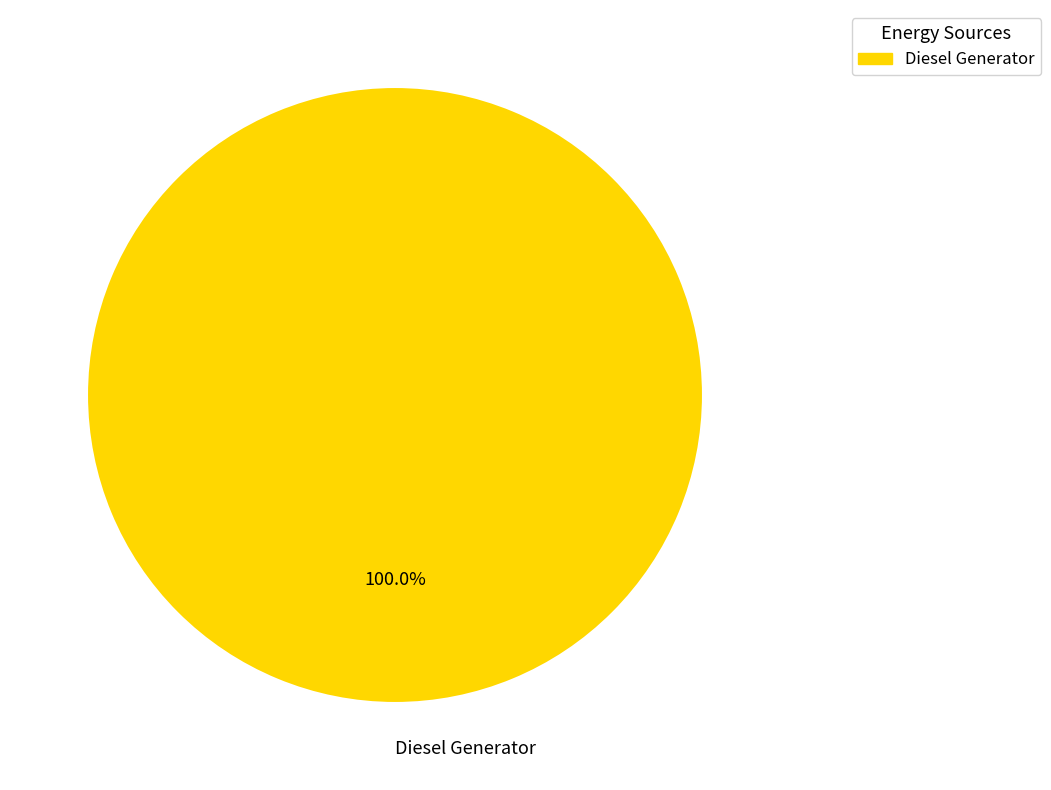

Which category accounts for the majority?

Diesel Generator